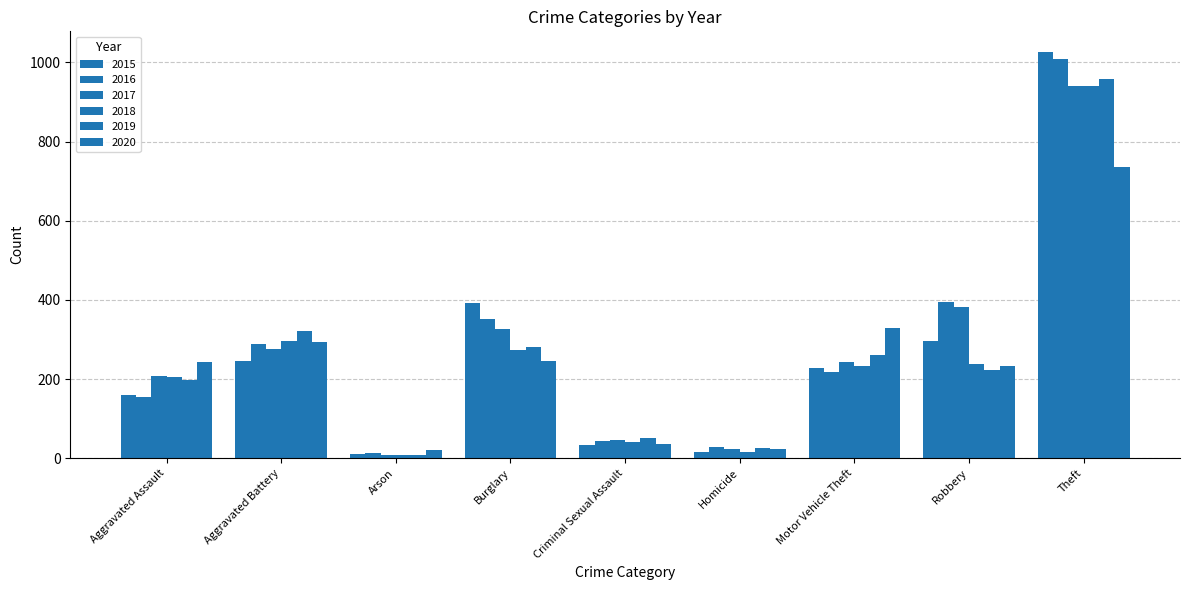

List the labels in order of 2018 value, largest first.

Theft, Aggravated Battery, Burglary, Robbery, Motor Vehicle Theft, Aggravated Assault, Criminal Sexual Assault, Homicide, Arson